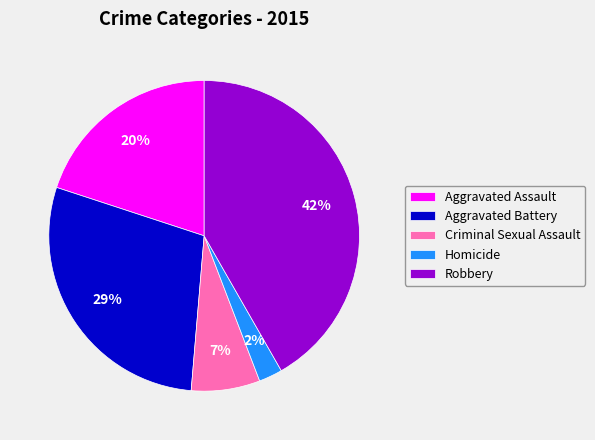

The Aggravated Assault slice represents 20% of the pie. True or false?

True